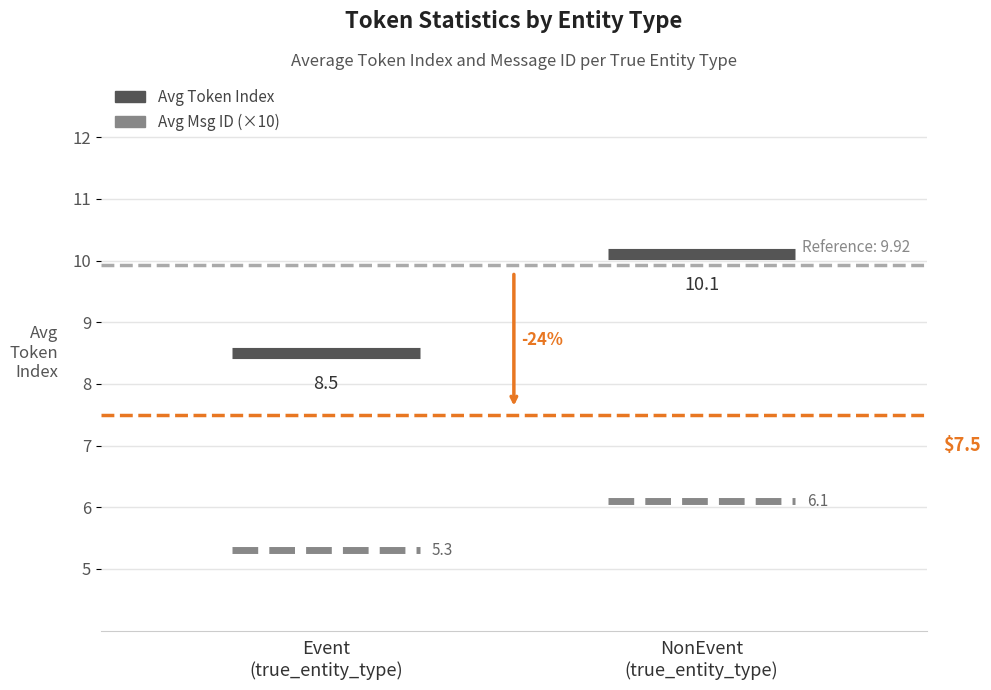

What is the label of the 2nd point from the left?

NonEvent
(true_entity_type)